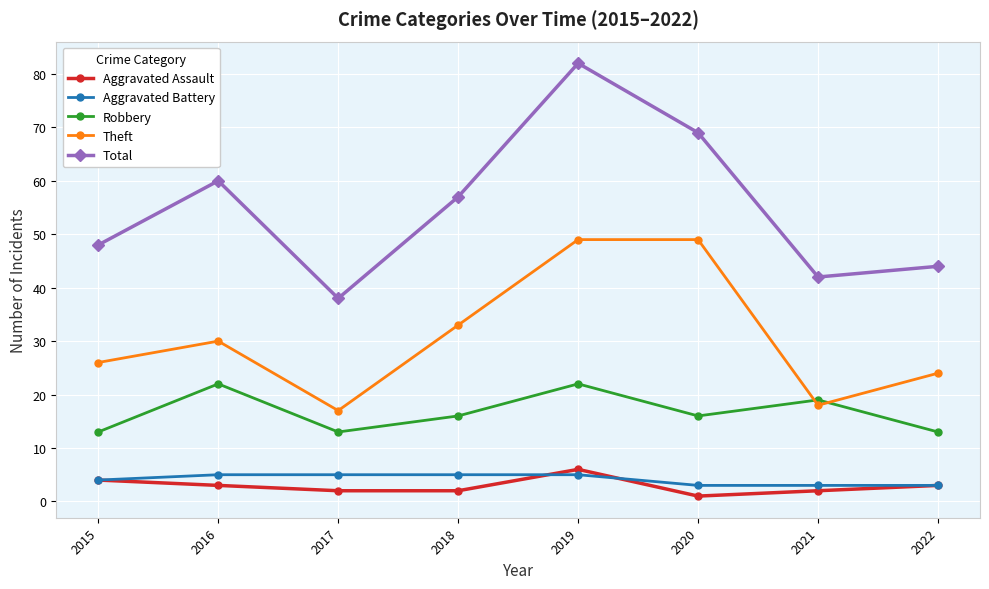

True or false: Aggravated Assault and Aggravated Battery intersect in this chart.

True